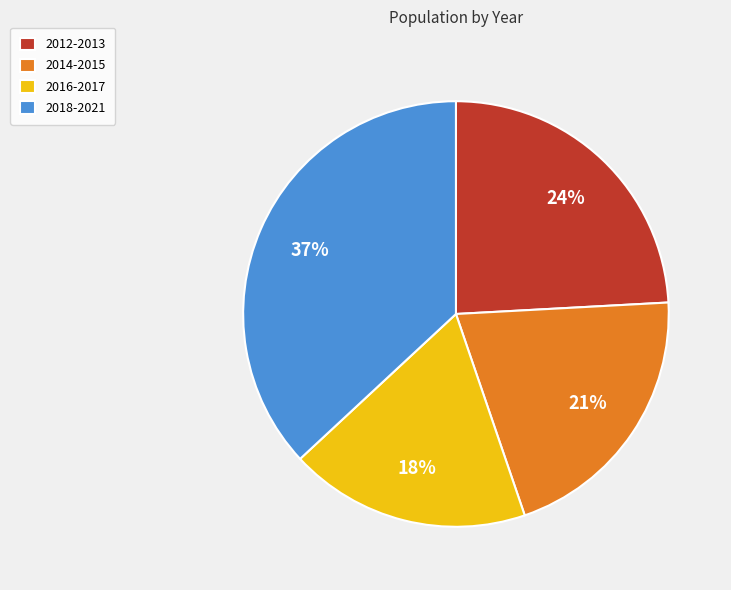

Which has a higher value, 2018-2021 or 2014-2015?

2018-2021